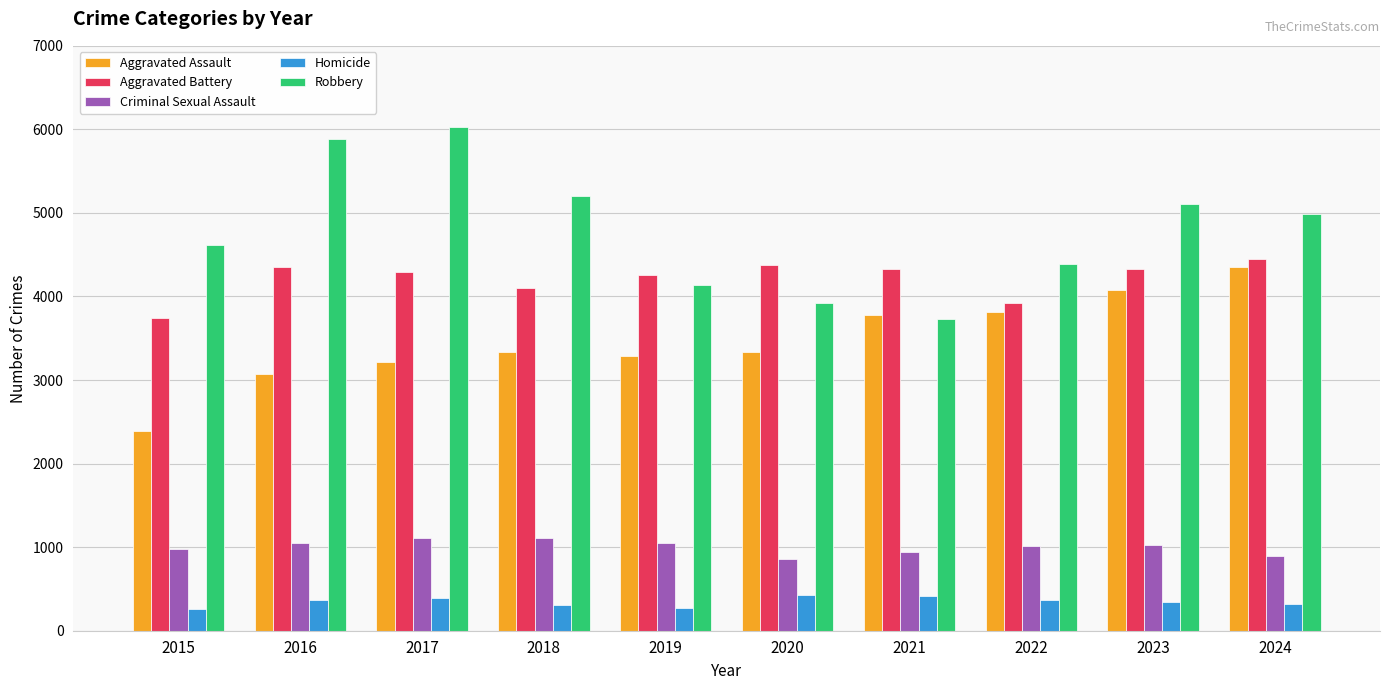

Which category has the lowest value in the Aggravated Assault series?

2015